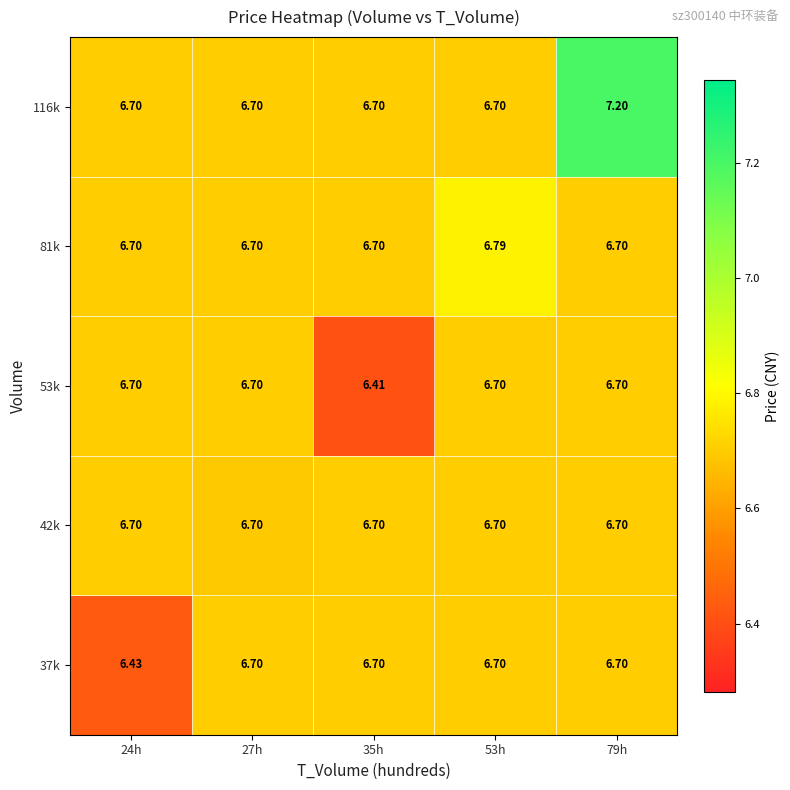

Is the value of 53k at 35h greater than the value of 37k at 27h?

No